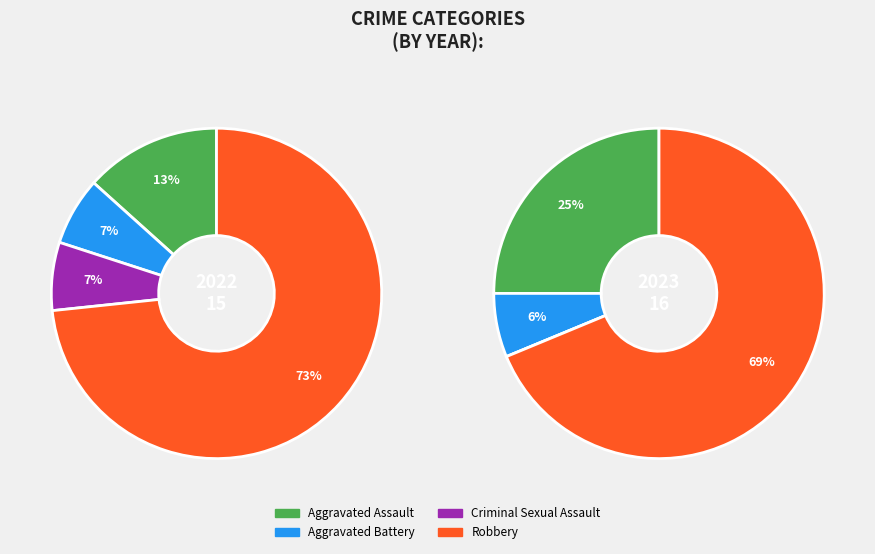

To the nearest percent, what is the average slice percentage?

25%